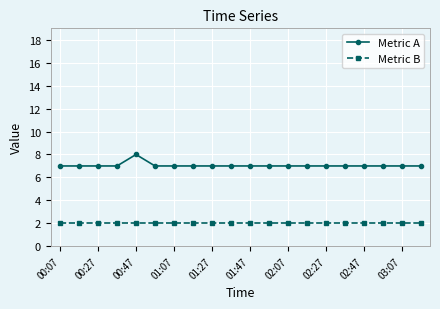

What is the average value of the Metric A series?

7